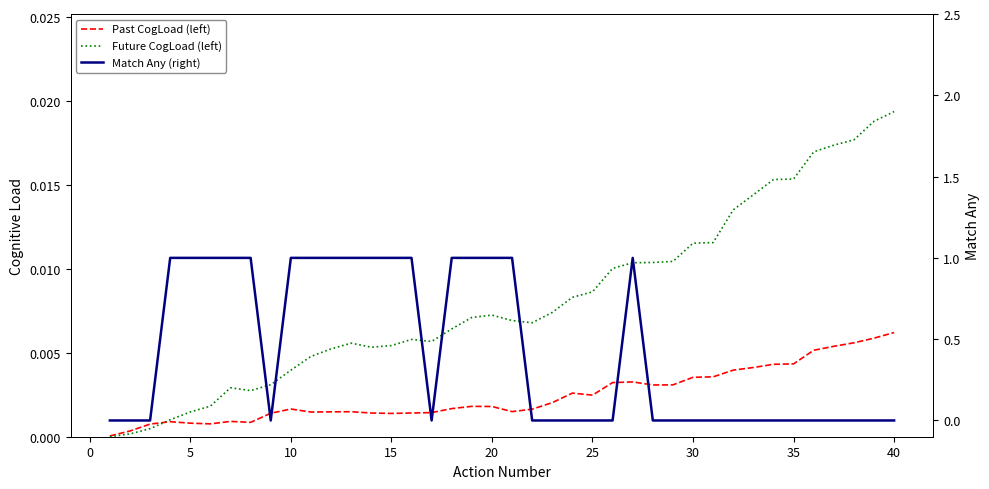

Reading left to right, what are all the values shown in this chart?

Past CogLoad (left): 0.0	0.0	0.0	0.0	0.0	0.0	0.0	0.0	0.0	0.0	0.0	0.0	0.0	0.0	0.0	0.0	0.0	0.0	0.0	0.0	0.0	0.0	0.0	0.0	0.0	0.0	0.0	0.0	0.0	0.0	0.0	0.0	0.0	0.0	0.0	0.0	0.0	0.0	0.0	0.0
Future CogLoad (left): 0.0	0.0	0.0	0.0	0.0	0.0	0.0	0.0	0.0	0.0	0.0	0.0	0.0	0.0	0.0	0.0	0.0	0.0	0.0	0.0	0.0	0.0	0.0	0.0	0.0	0.0	0.0	0.0	0.0	0.0	0.0	0.0	0.0	0.0	0.0	0.0	0.0	0.0	0.0	0.0
Match Any (right): 0.0	0.0	0.0	1.0	1.0	1.0	1.0	1.0	0.0	1.0	1.0	1.0	1.0	1.0	1.0	1.0	0.0	1.0	1.0	1.0	1.0	0.0	0.0	0.0	0.0	0.0	1.0	0.0	0.0	0.0	0.0	0.0	0.0	0.0	0.0	0.0	0.0	0.0	0.0	0.0